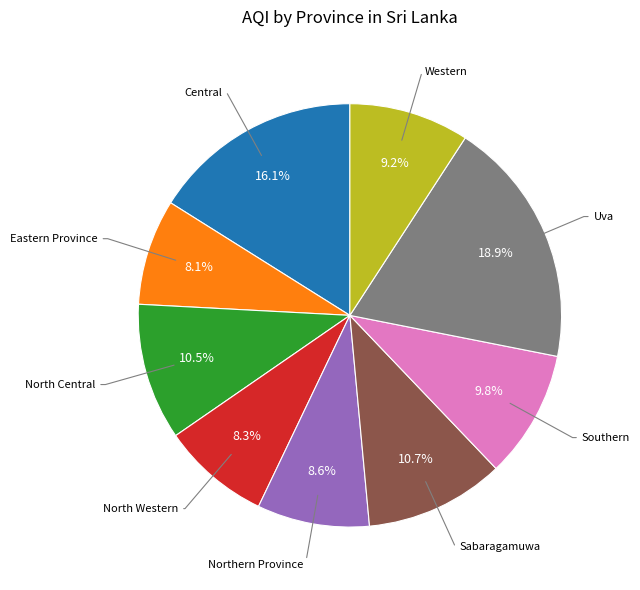

Is there a majority slice in this chart?

No